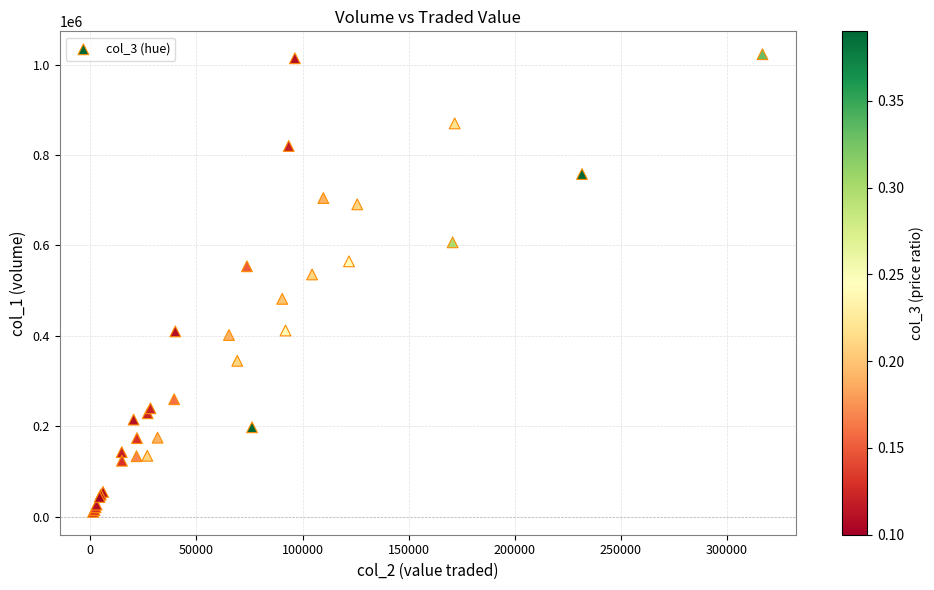

What Y value in the scatter plot is closest to 517000?

536000